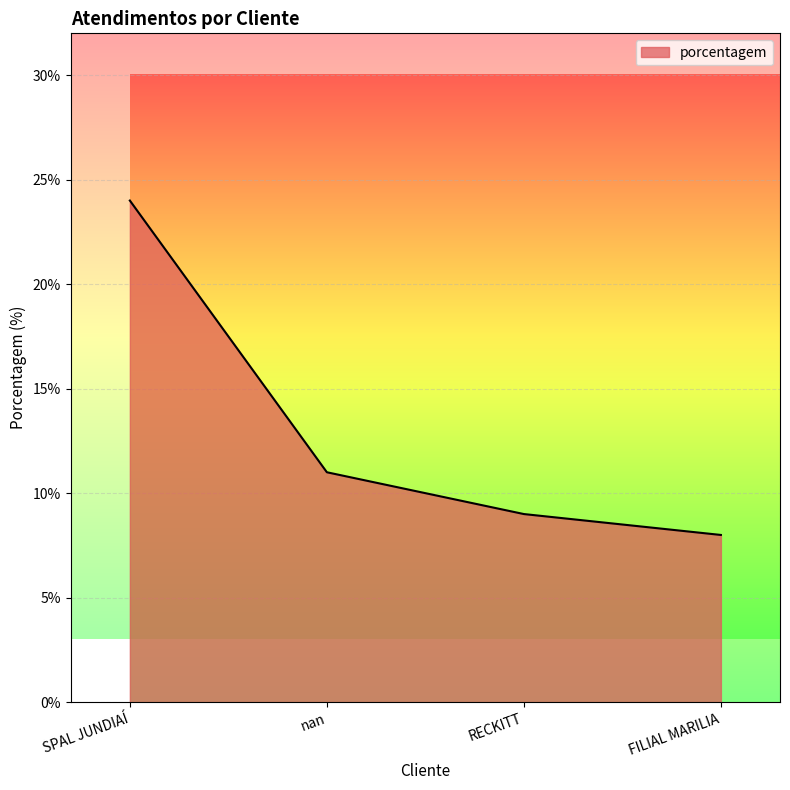

What position from the left is RECKITT?

3